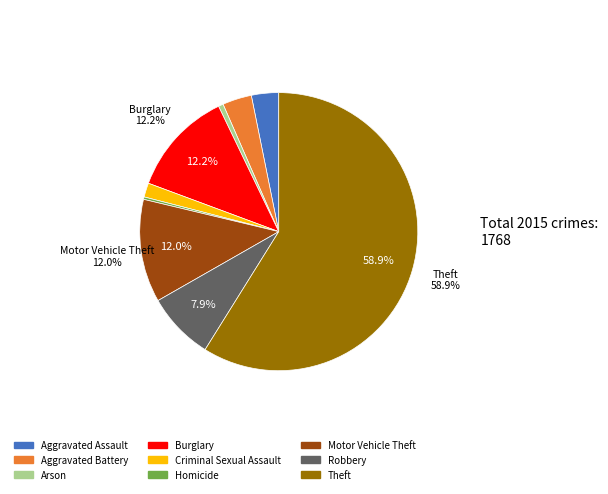

How many slices are in this pie chart?

9